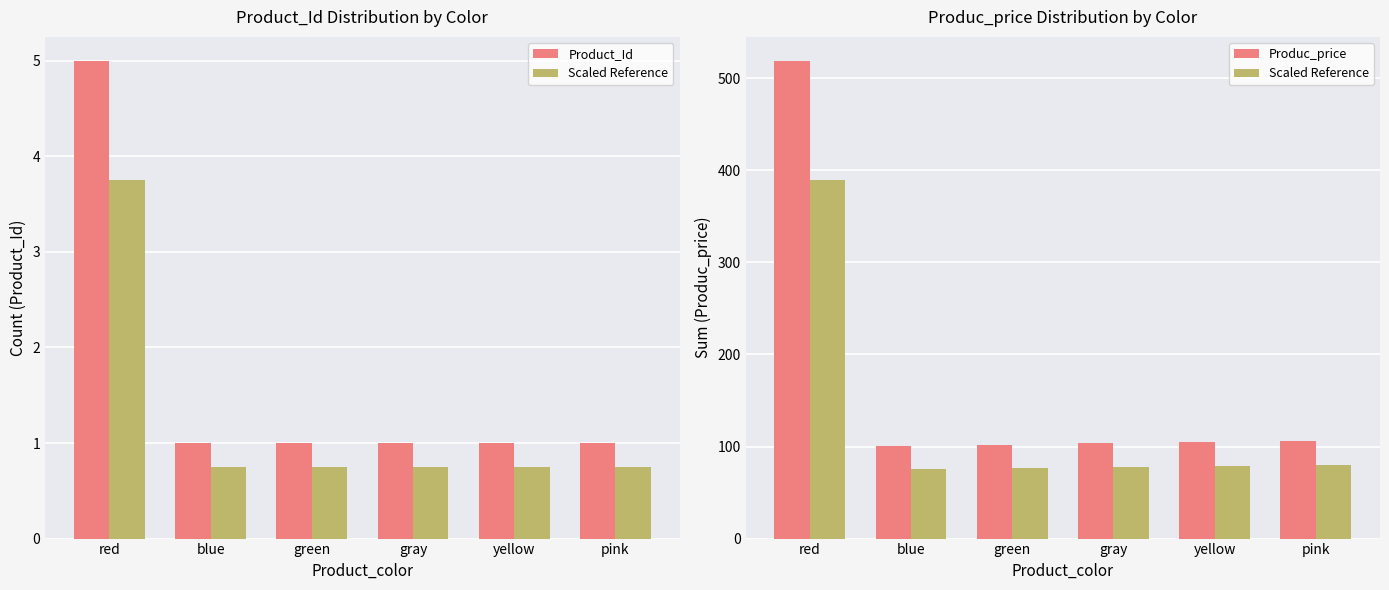

True or false: Product_Id has a value of 0.3 at green.

False